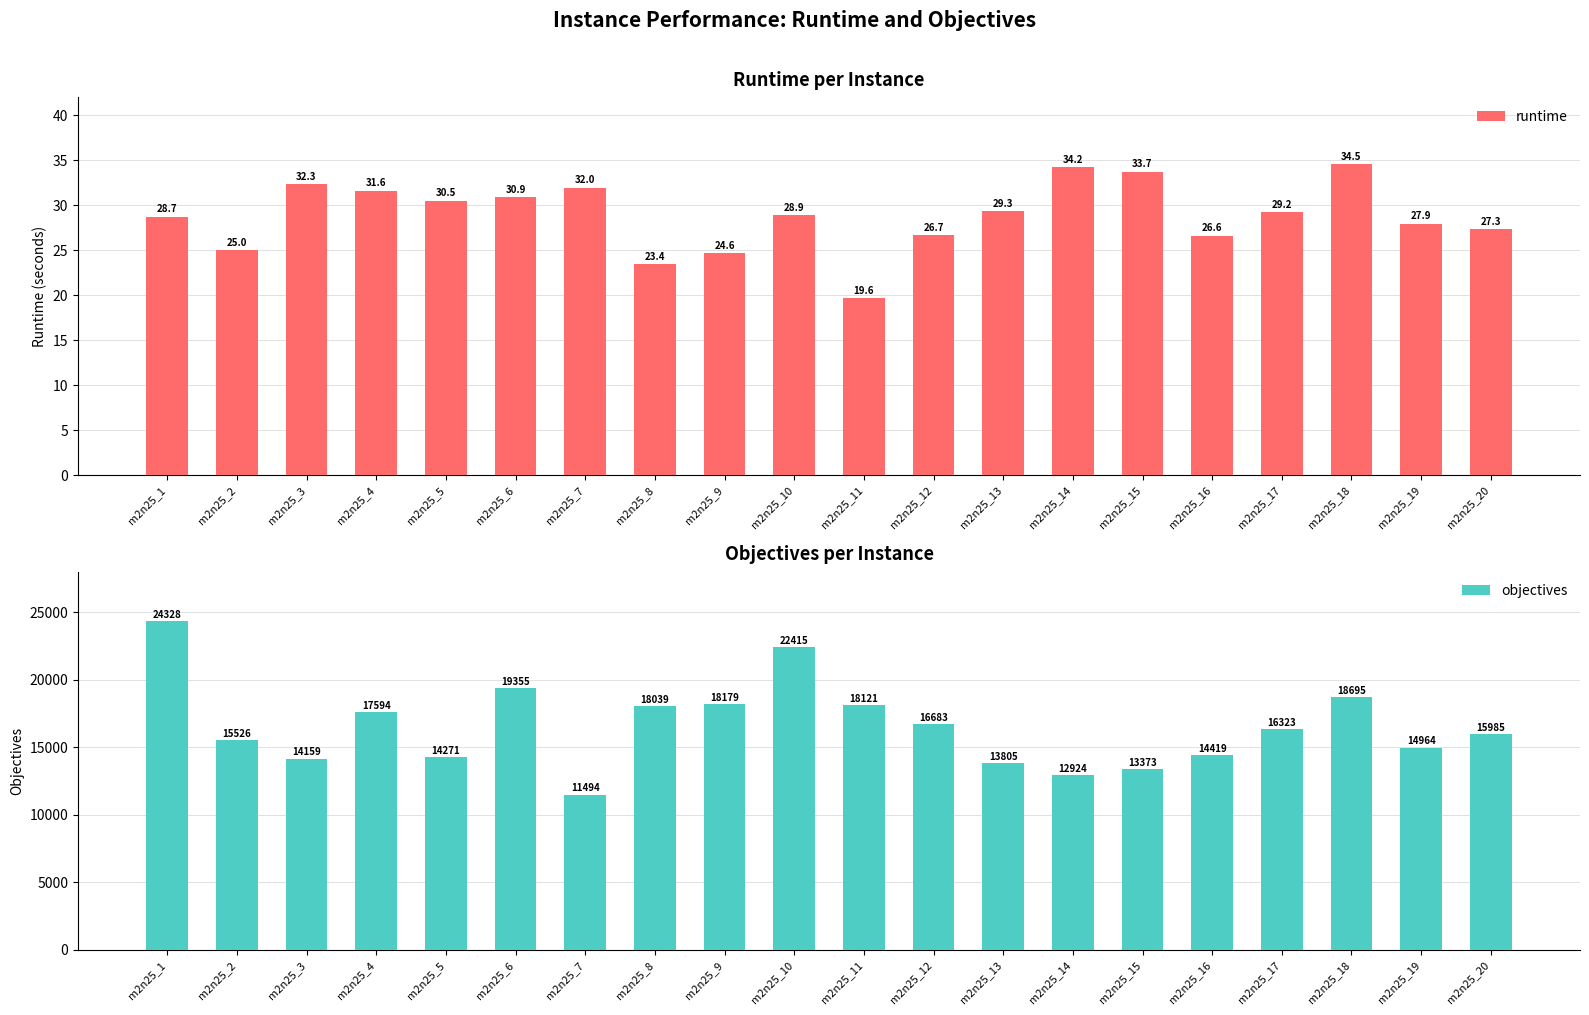

Count the number of categories in the chart.

20